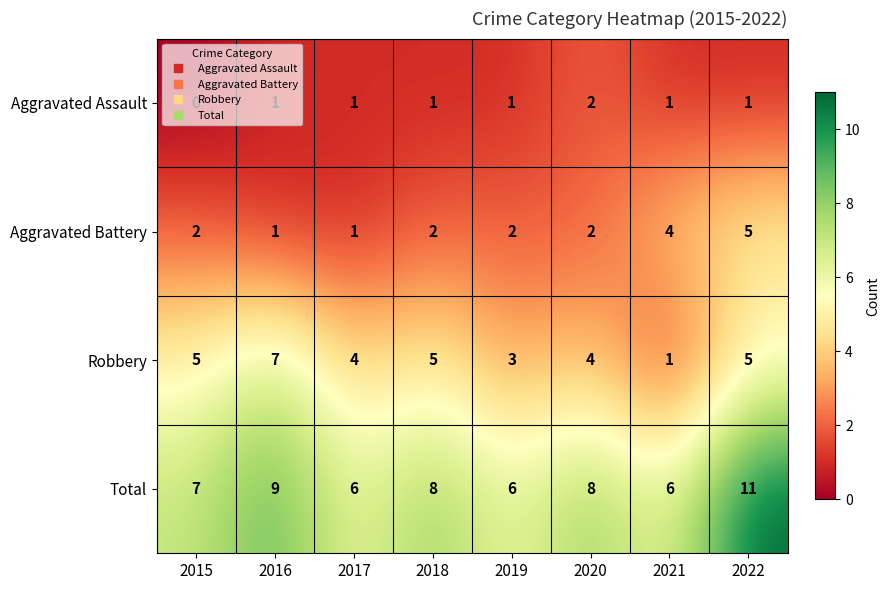

List the series in order of their overall mean, highest first.

Total, Robbery, Aggravated Battery, Aggravated Assault